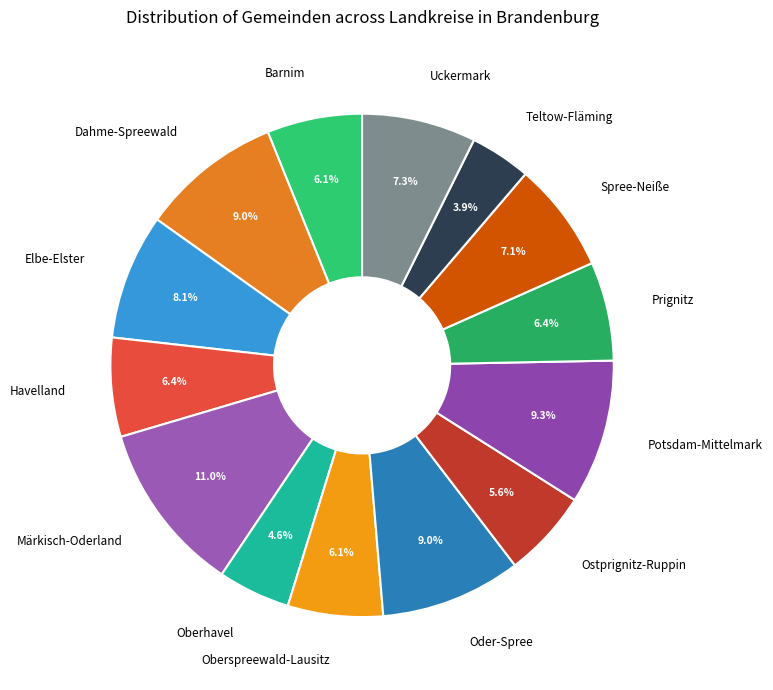

To the nearest percent, what is the difference between the largest and smallest slice percentages?

7%